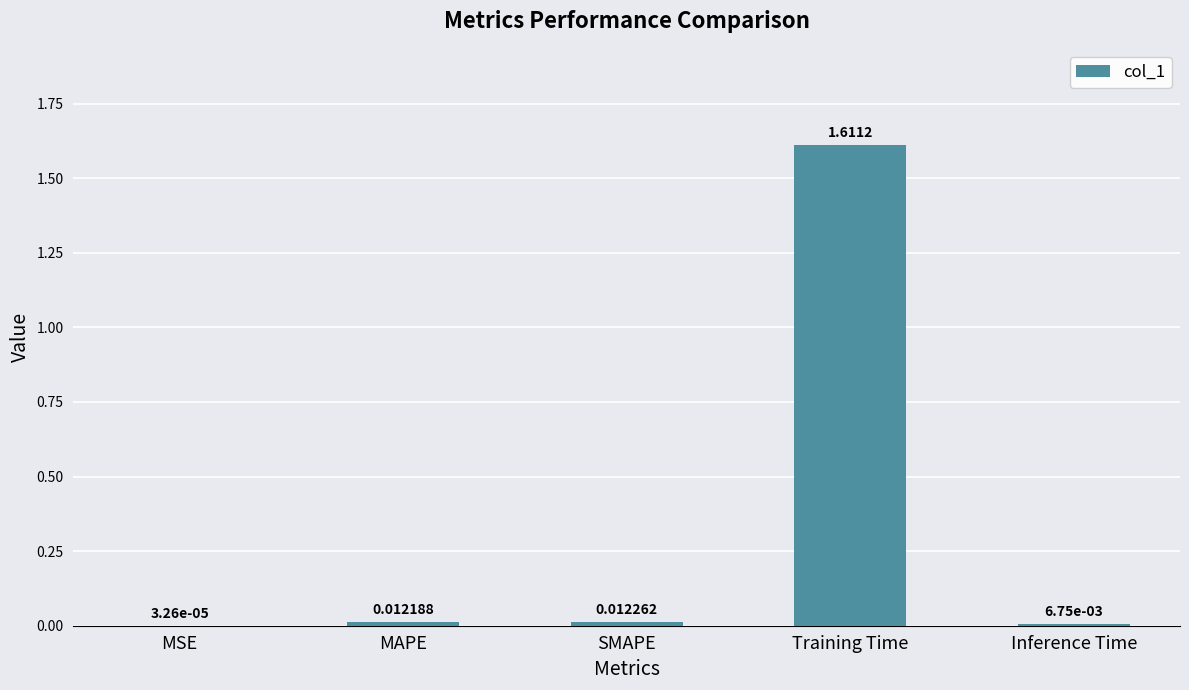

Which has a higher value, Inference Time or MAPE?

MAPE